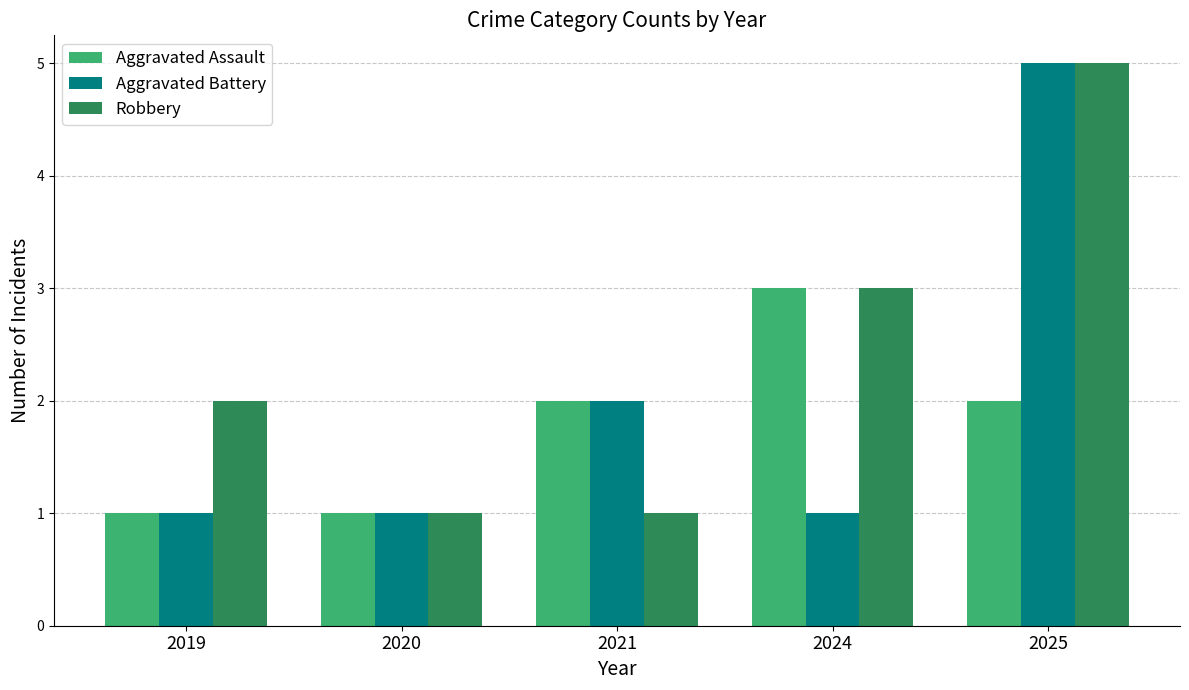

Which series has the largest total across all categories?

Robbery